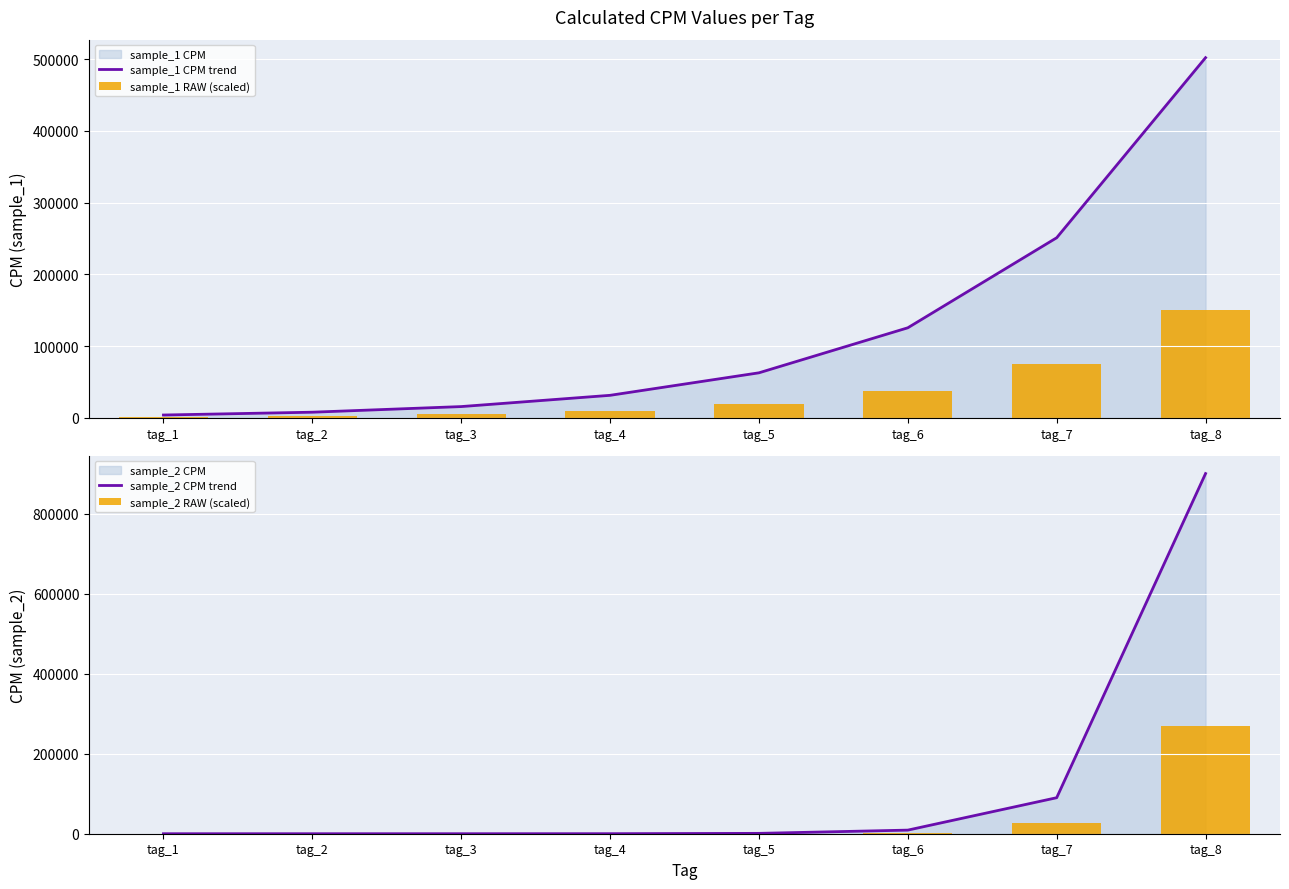

What is the value of the sample_2 RAW (scaled) bar at the 3rd from the left?

2.7